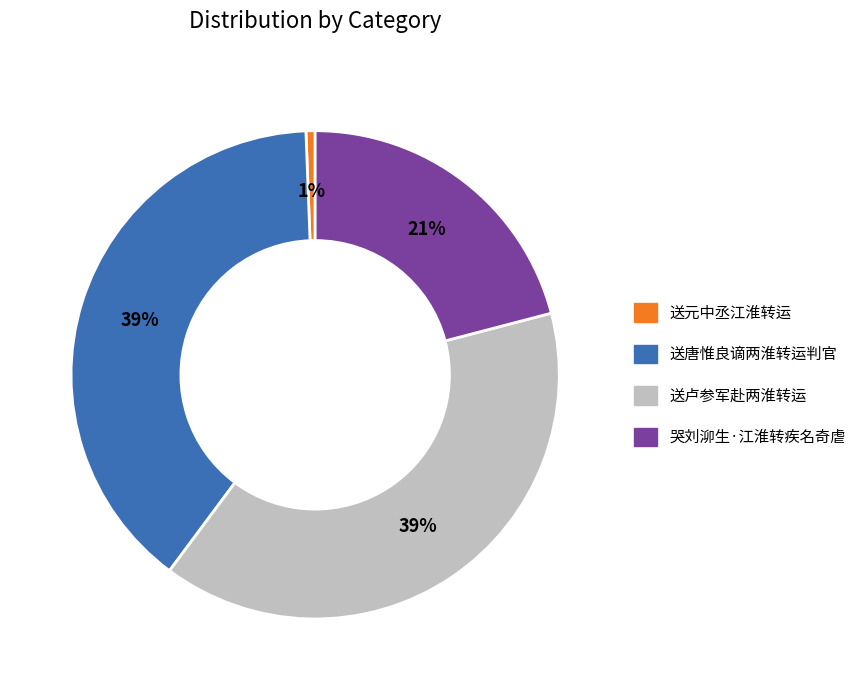

Which category has the smallest portion of the pie?

送元中丞江淮转运